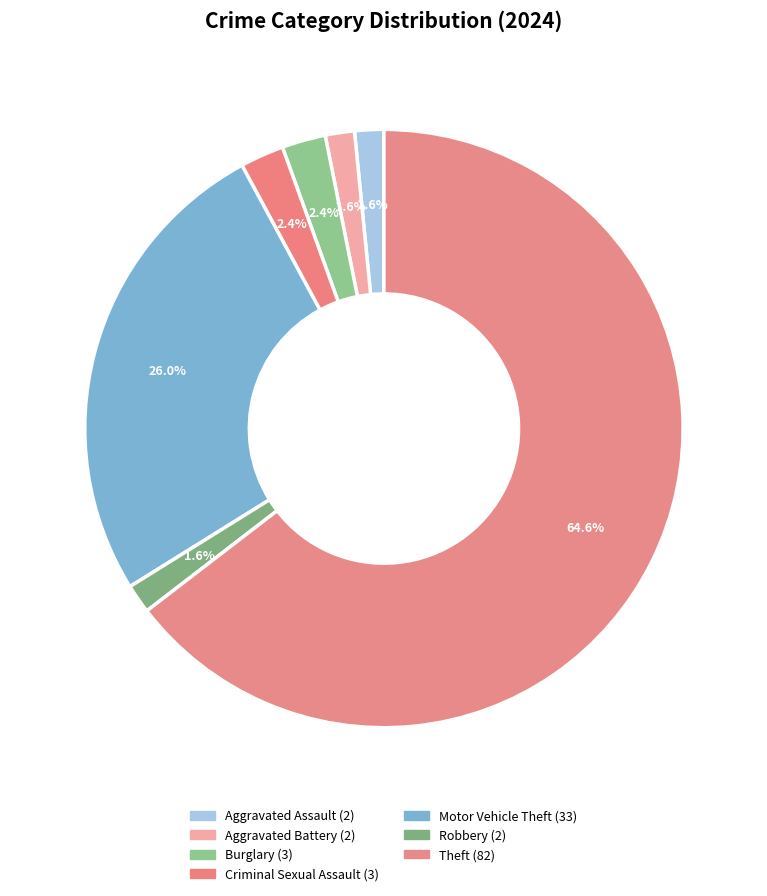

What percentage do Robbery and Aggravated Assault together represent?

3.1%